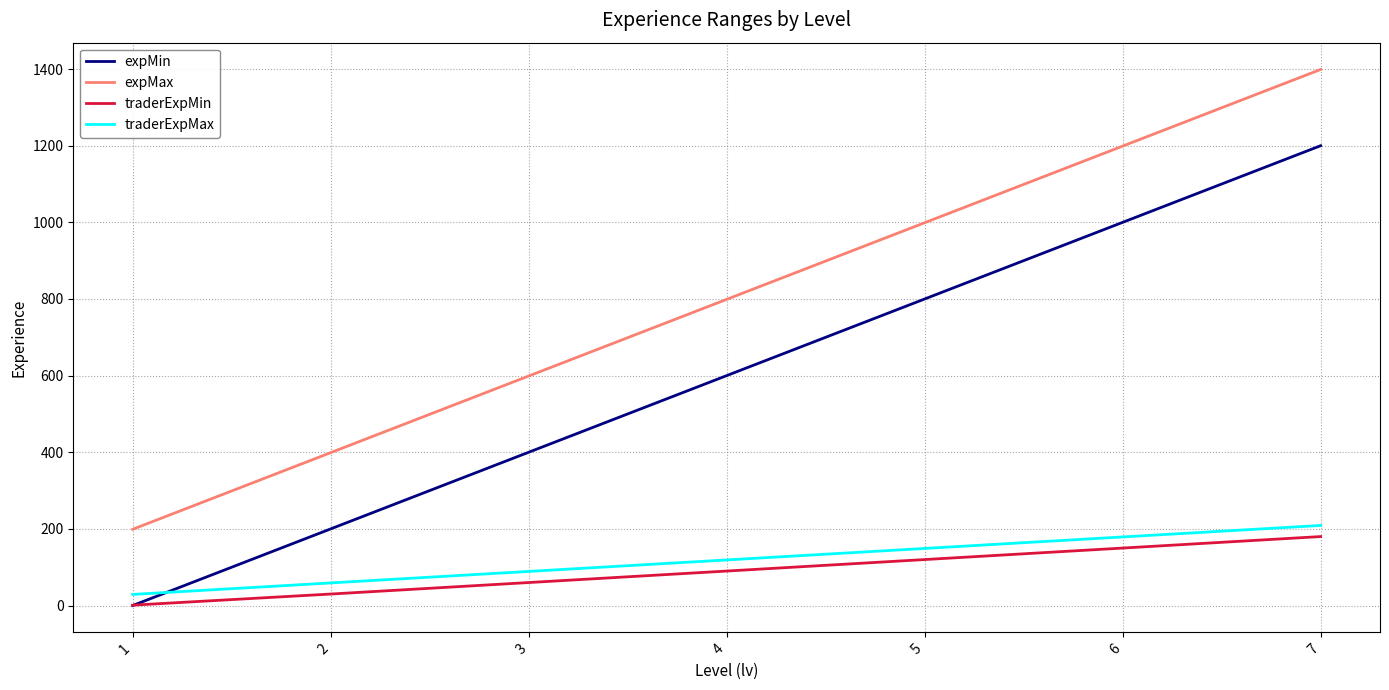

What is the minimum value for expMax?

199